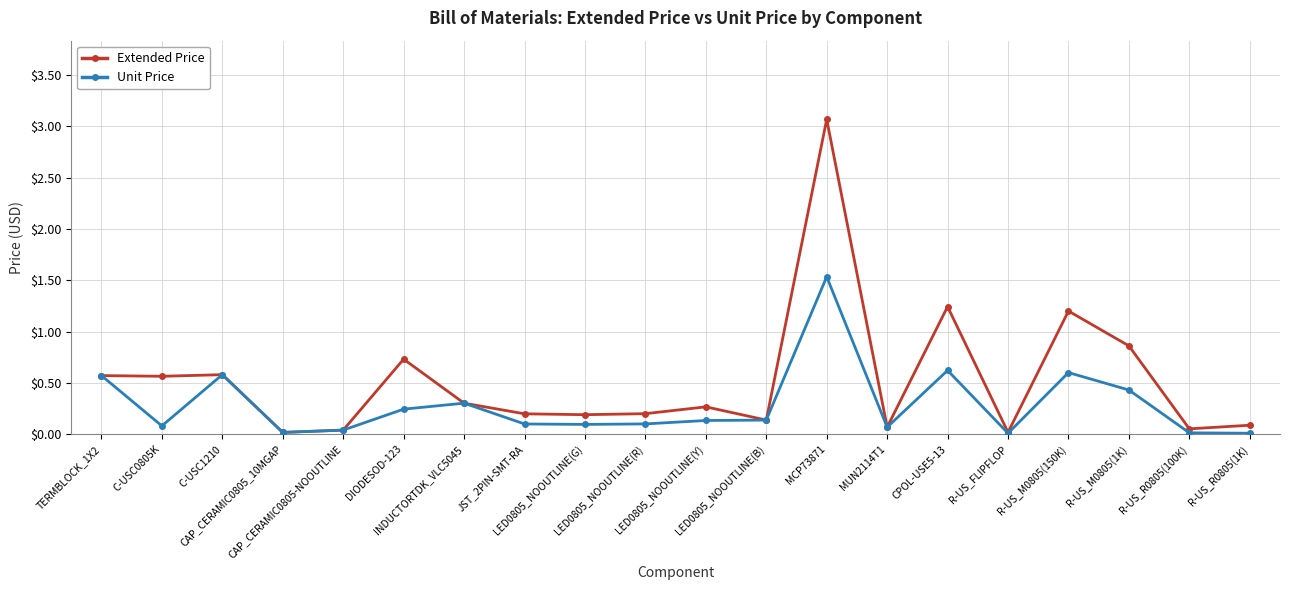

Count the number of data series in this chart.

2